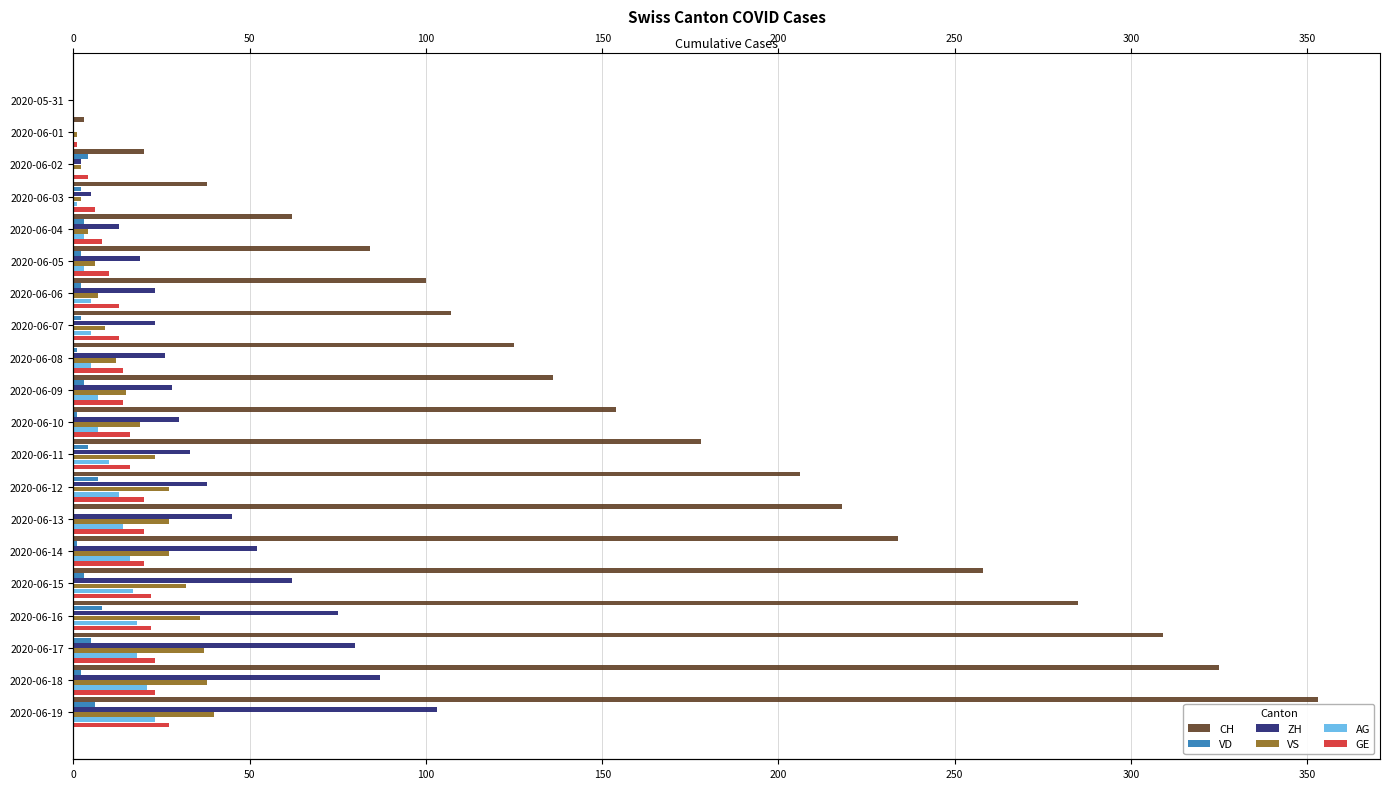

What is the difference between the second highest and minimum values in the CH series?

325